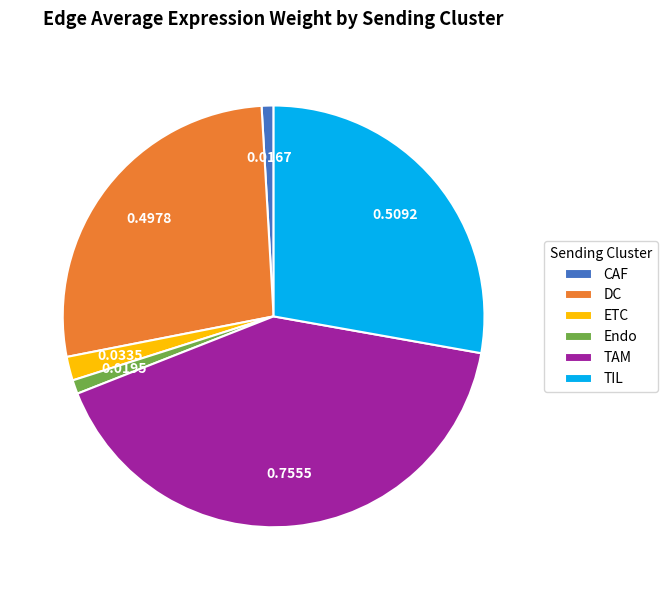

Is it true that TAM is 41% of the pie?

True